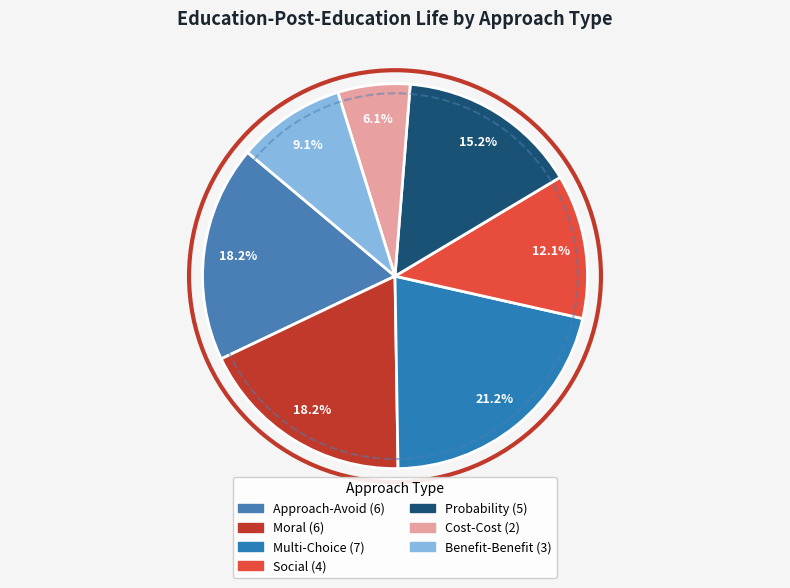

Combined, do Approach-Avoid and Multi-Choice account for over 50%?

No